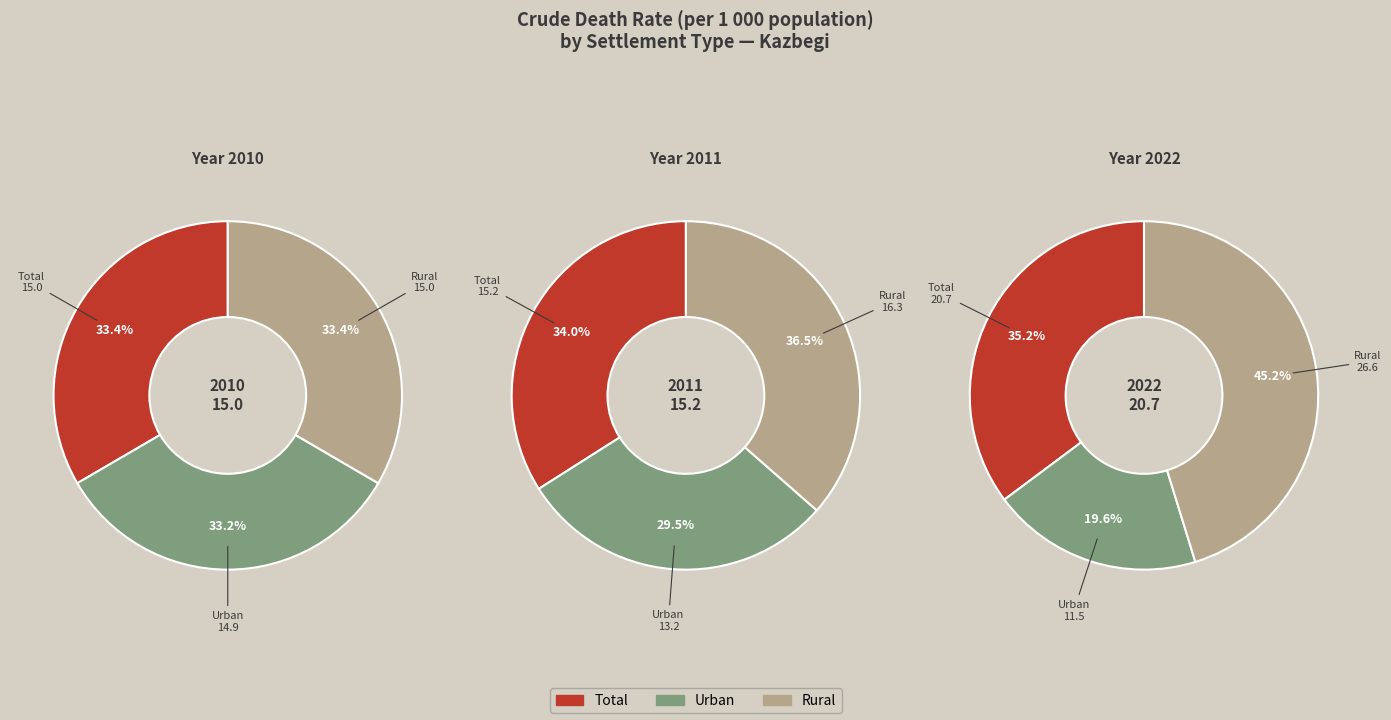

The 2014 slice represents 1% of the pie. True or false?

False